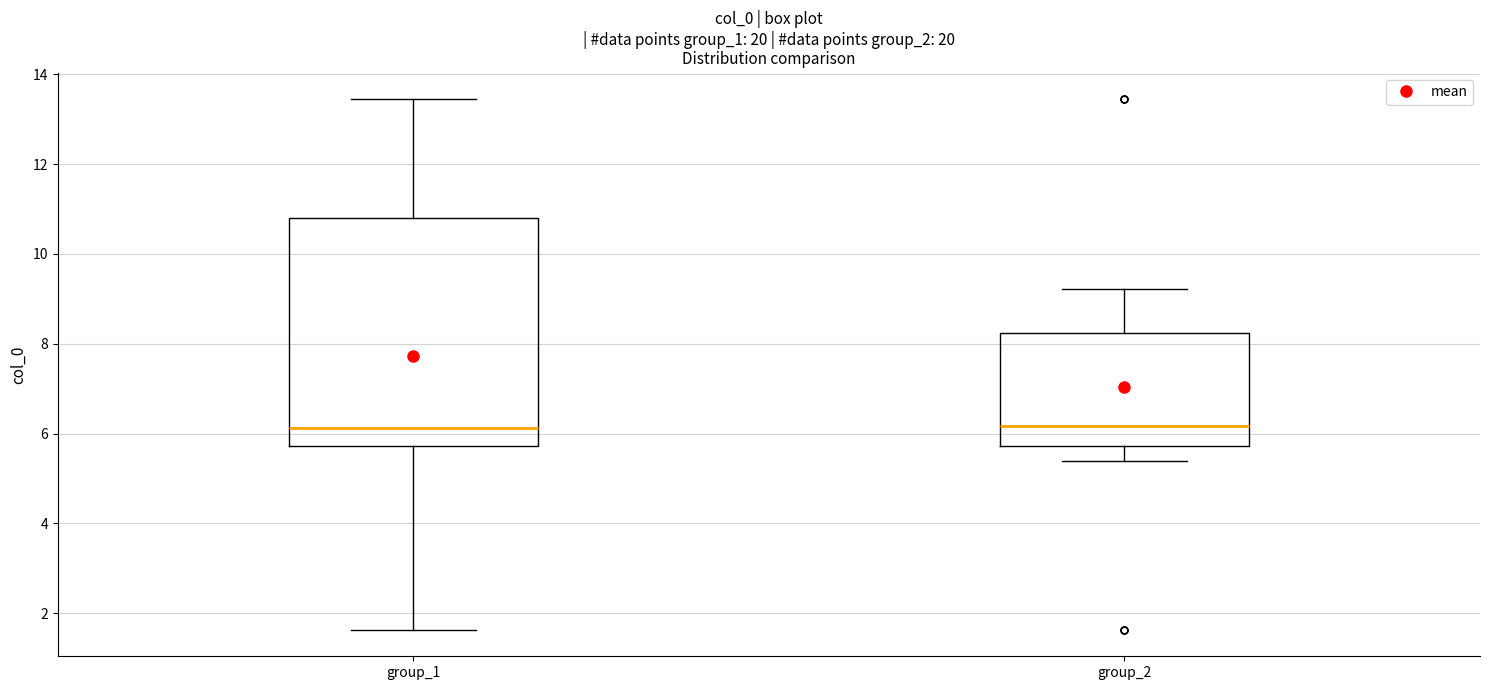

Where is the lower edge of the box for group_1 on the y-axis? The values are not printed on the chart, so give them approximately, as read against the axis.

5.8